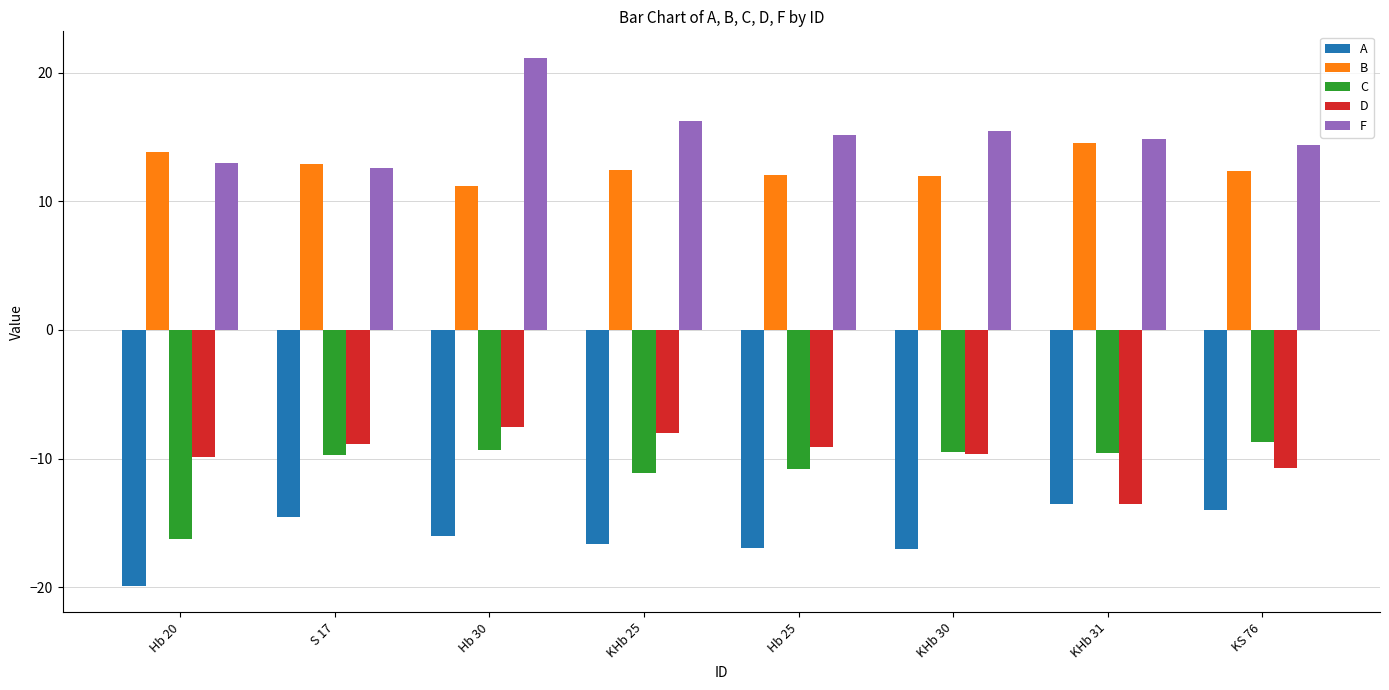

Which series has the widest spread of values?

F